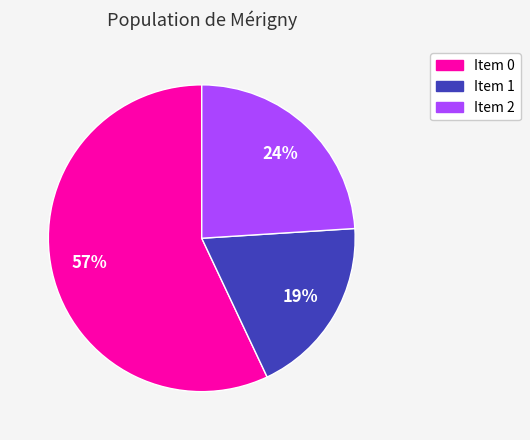

Count the number of slices in the pie.

3